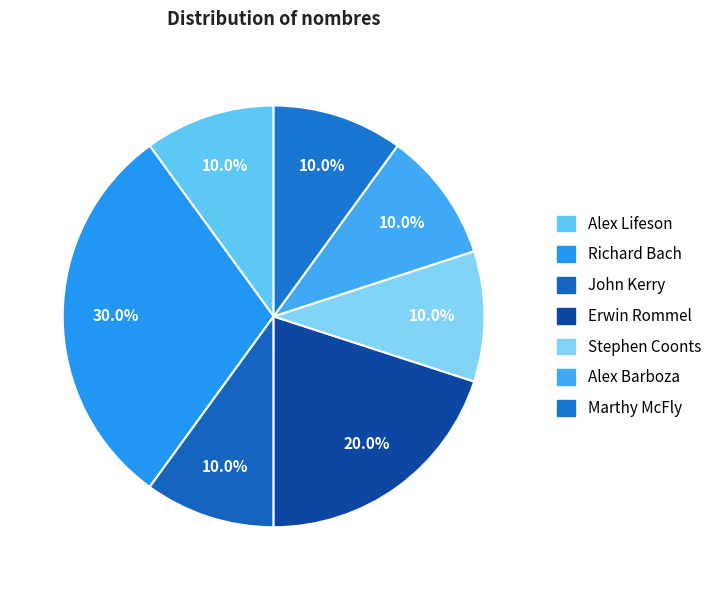

What is the ratio of the value at Stephen Coonts to the value at Alex Lifeson?

1.0